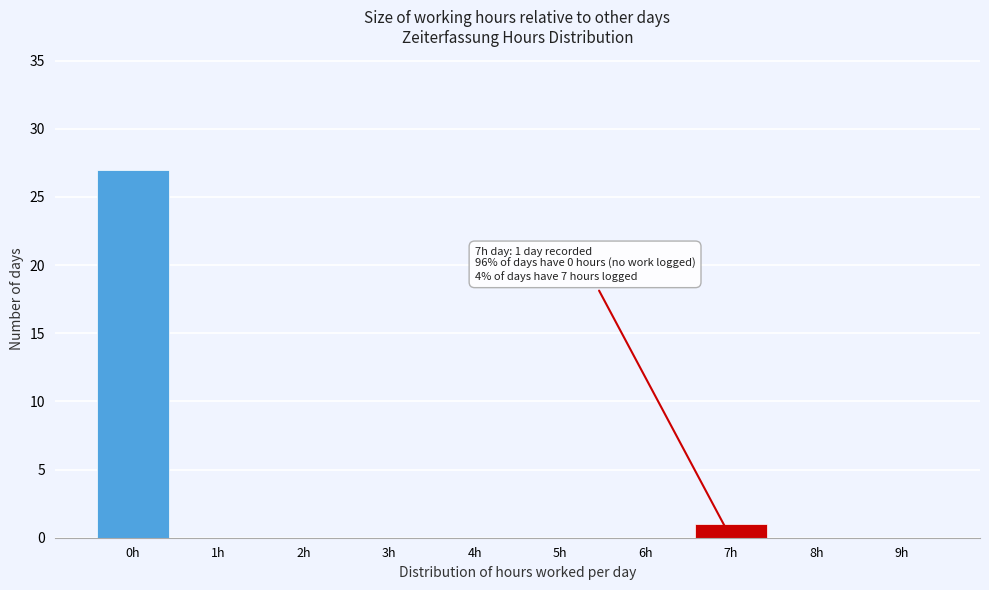

Reading left to right, extract all data points from this chart.

0h=27	1h=0	2h=0	3h=0	4h=0	5h=0	6h=0	7h=1	8h=0	9h=0